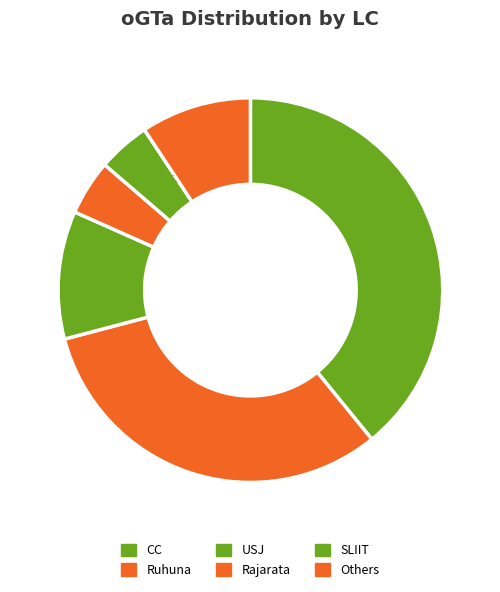

How many slices are in this pie chart?

6